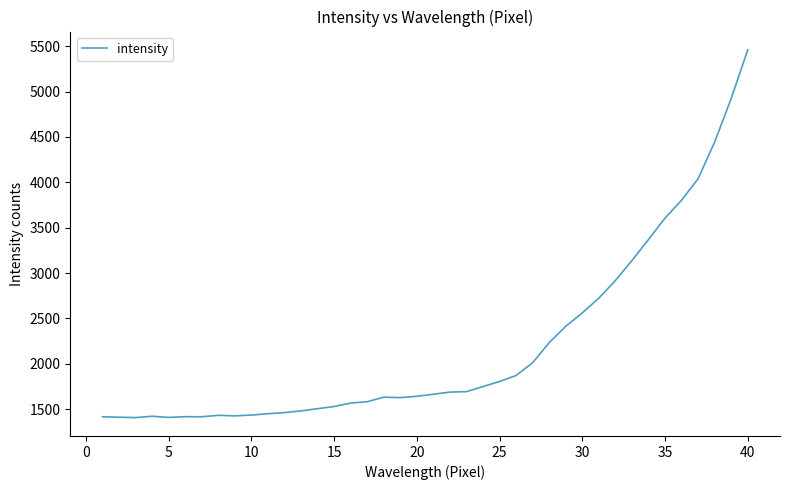

True or false: the data has more than 2 interior local peaks.

True